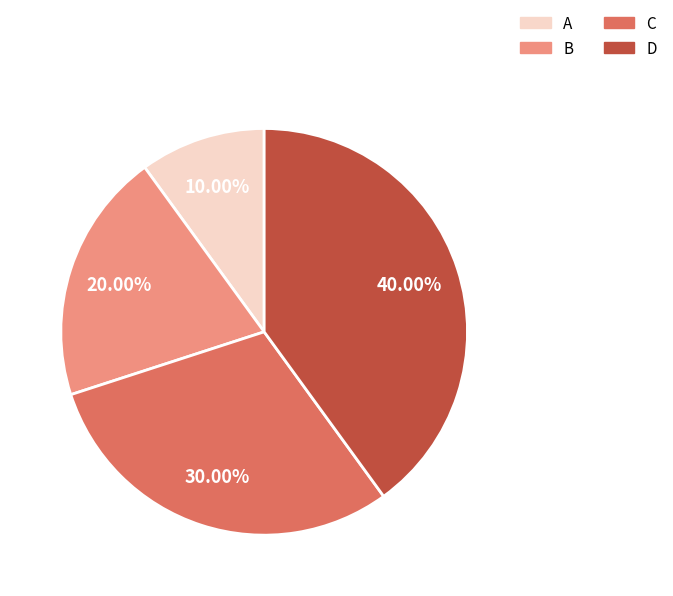

To the nearest percent, what is the difference between the A and B slice percentages?

10%